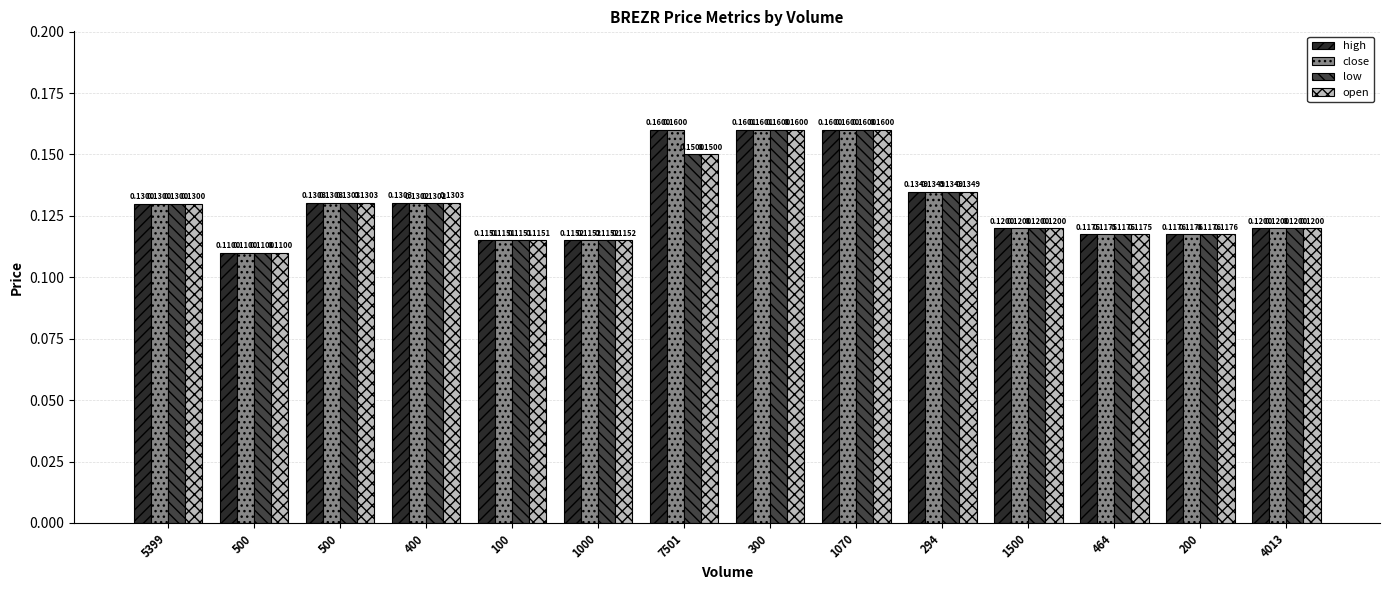

Reading right to left, transcribe all the data shown in this chart.

high: 4013=0.1	200=0.1	464=0.1	1500=0.1	294=0.1	1070=0.2	300=0.2	7501=0.2	1000=0.1	100=0.1	400=0.1	500=0.1	500=0.1	5399=0.1
close: 4013=0.1	200=0.1	464=0.1	1500=0.1	294=0.1	1070=0.2	300=0.2	7501=0.2	1000=0.1	100=0.1	400=0.1	500=0.1	500=0.1	5399=0.1
low: 4013=0.1	200=0.1	464=0.1	1500=0.1	294=0.1	1070=0.2	300=0.2	7501=0.1	1000=0.1	100=0.1	400=0.1	500=0.1	500=0.1	5399=0.1
open: 4013=0.1	200=0.1	464=0.1	1500=0.1	294=0.1	1070=0.2	300=0.2	7501=0.1	1000=0.1	100=0.1	400=0.1	500=0.1	500=0.1	5399=0.1